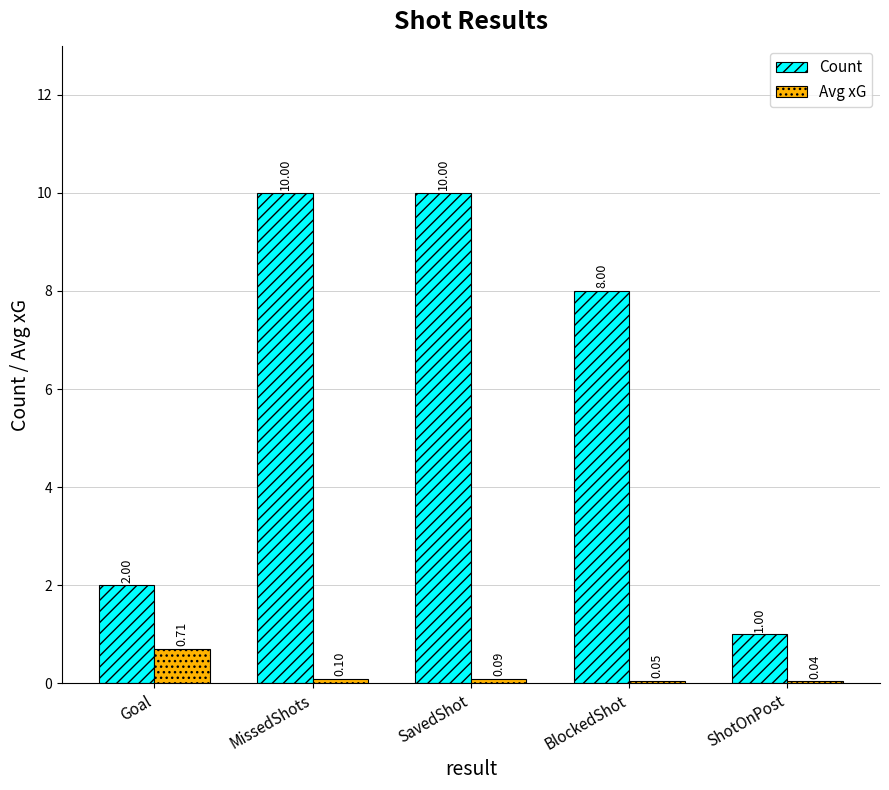

What are all the series names shown in the legend?

Count, Avg xG